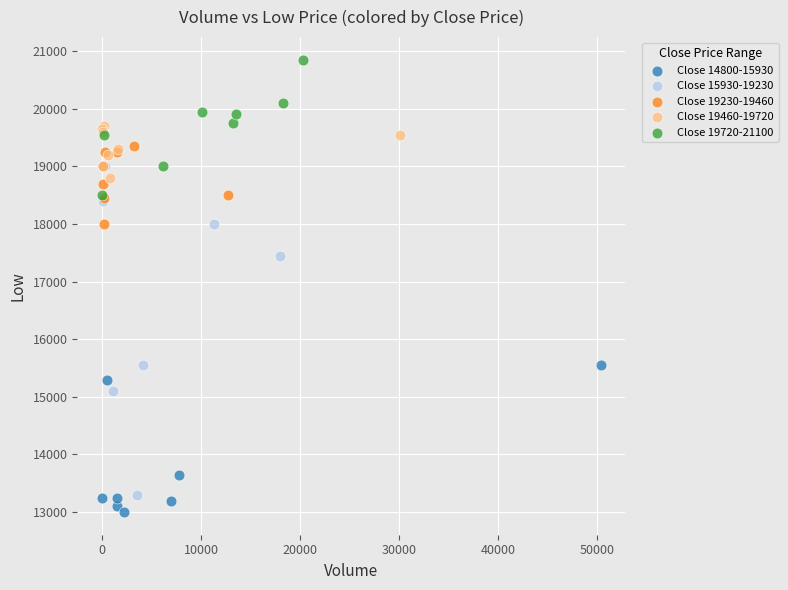

Which series reaches the maximum Y coordinate?

Close 19720-21100